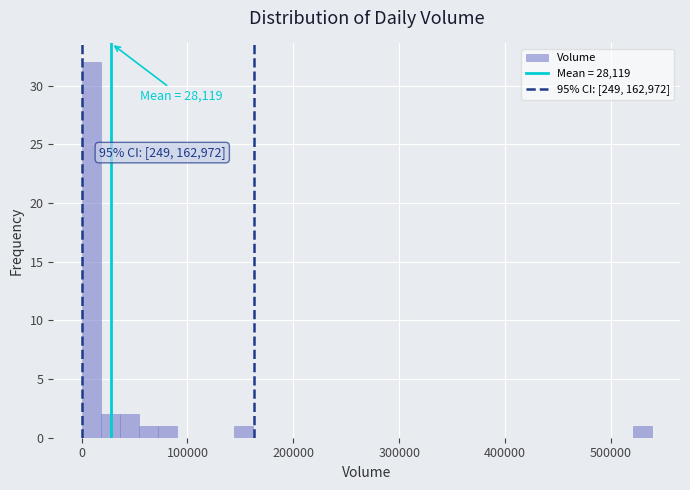

Read against the x-axis, roughly where is the centre of the tallest bar?

10000